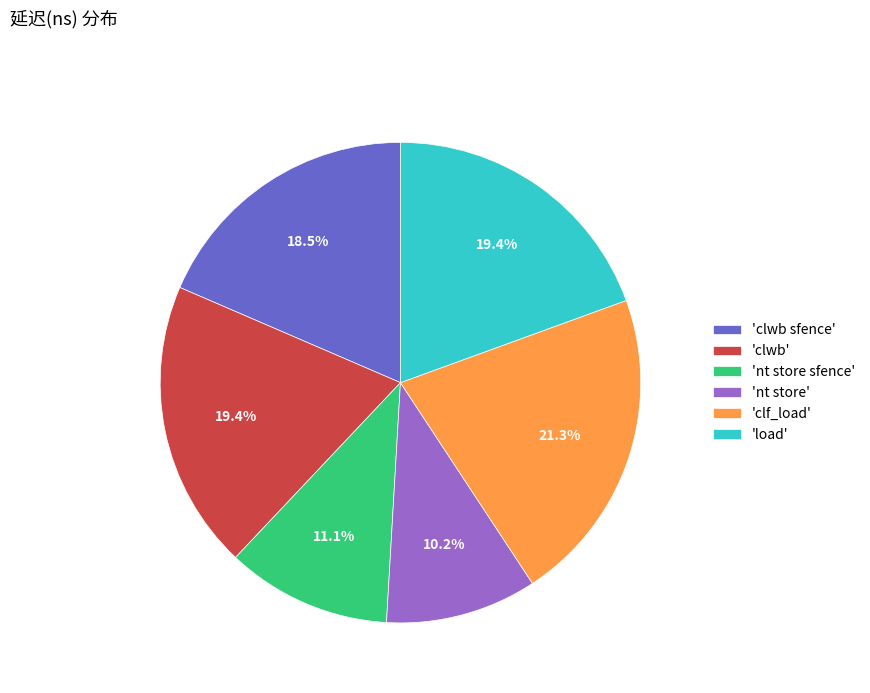

Between 'load' and 'nt store sfence', which is larger?

'load'